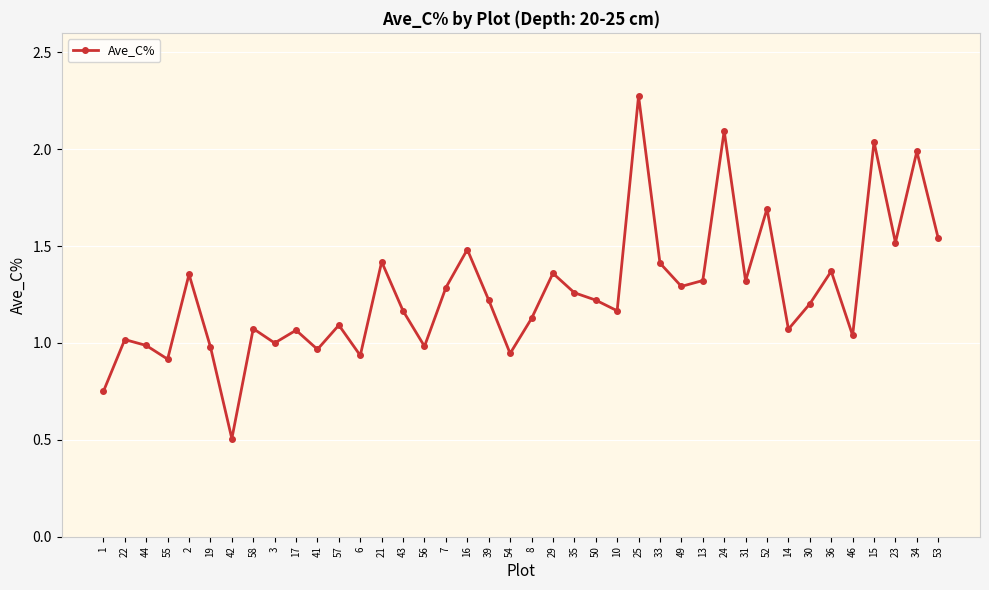

What position from the left is 58?

8